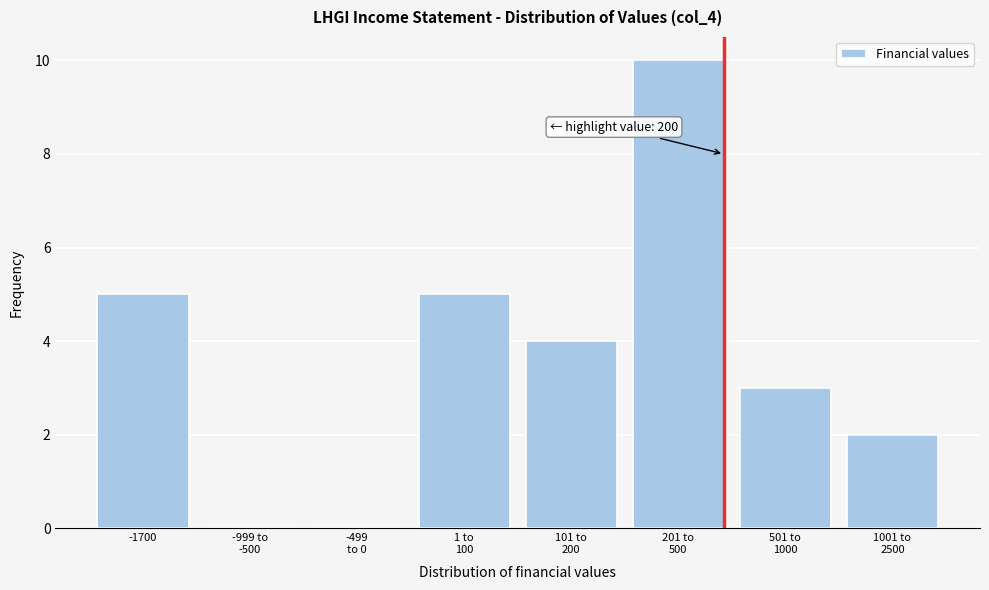

What is the sum of all values?

29